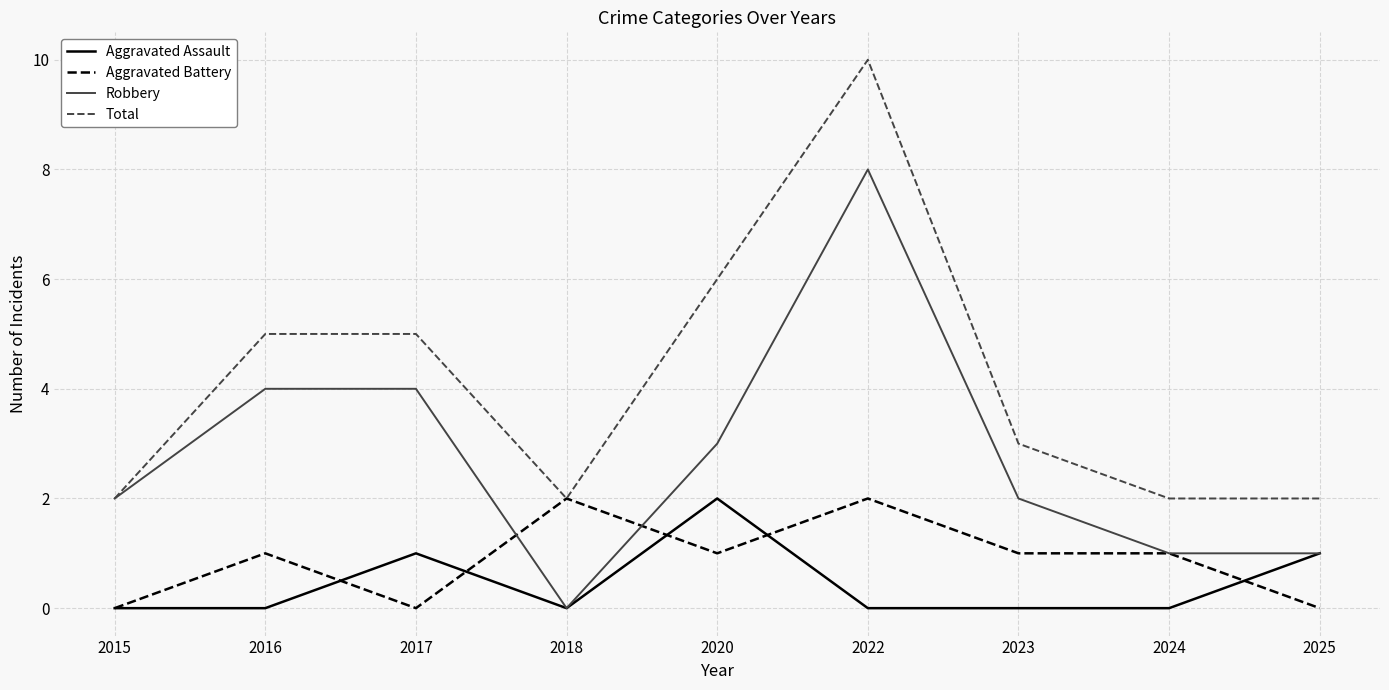

What is the total value across all series at 2015?

4